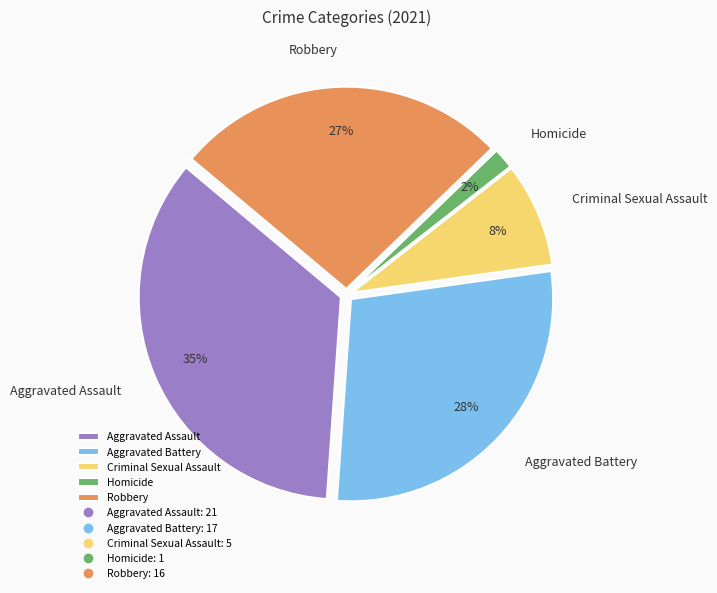

To the nearest percent, what percentage of the pie is Aggravated Battery?

28%